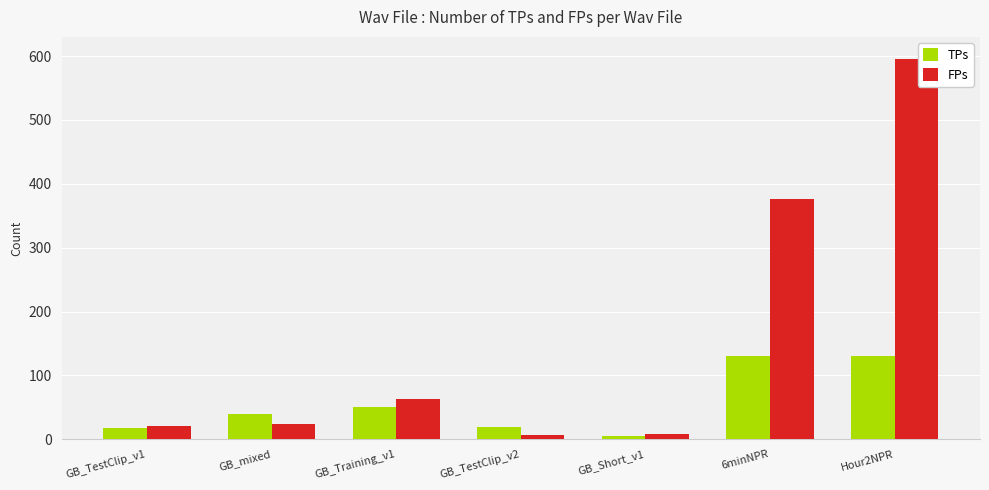

At how many categories does at least one series exceed 172?

2